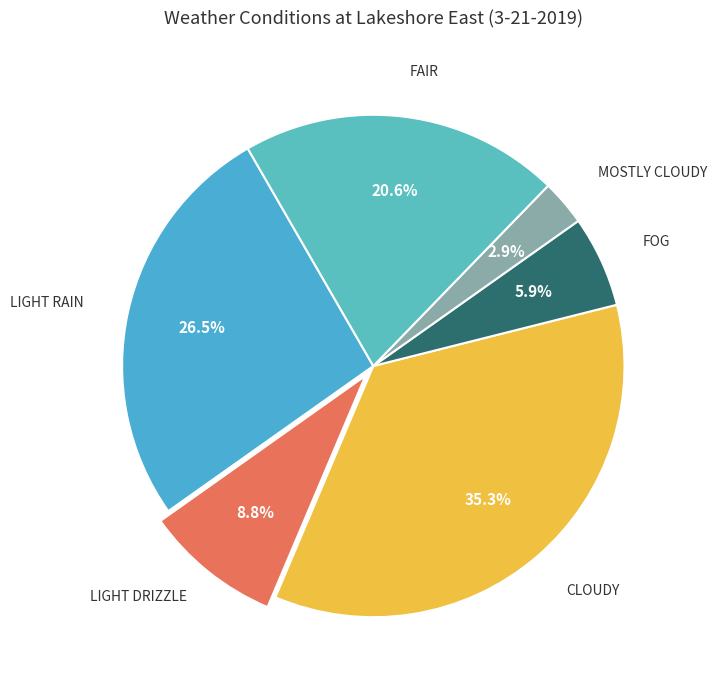

How many segments does this pie chart have?

6